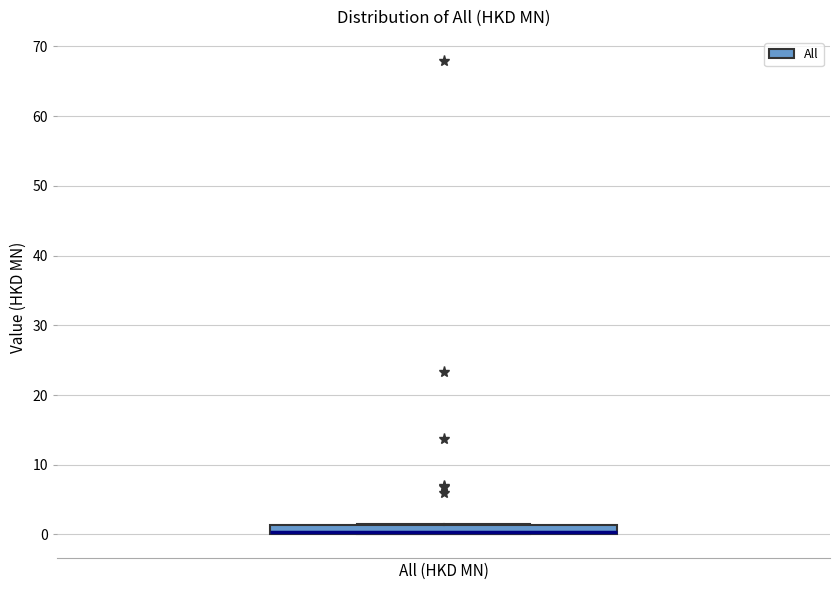

Where is the lower edge of the box for All (HKD MN) on the y-axis? The values are not printed on the chart, so give them approximately, as read against the axis.

0